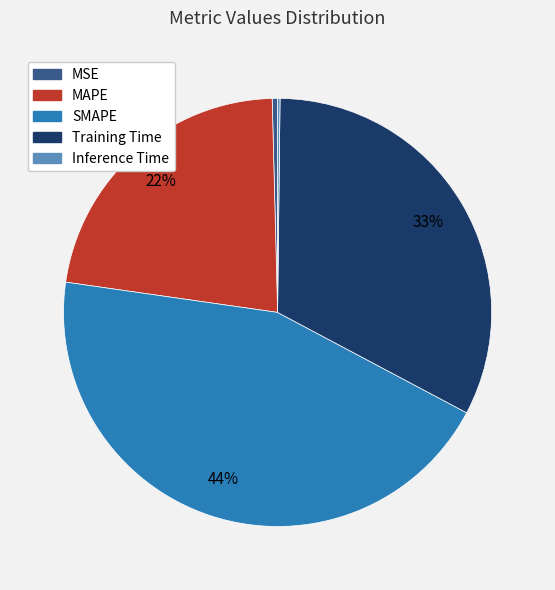

True or false: Training Time accounts for 33% of the total.

True